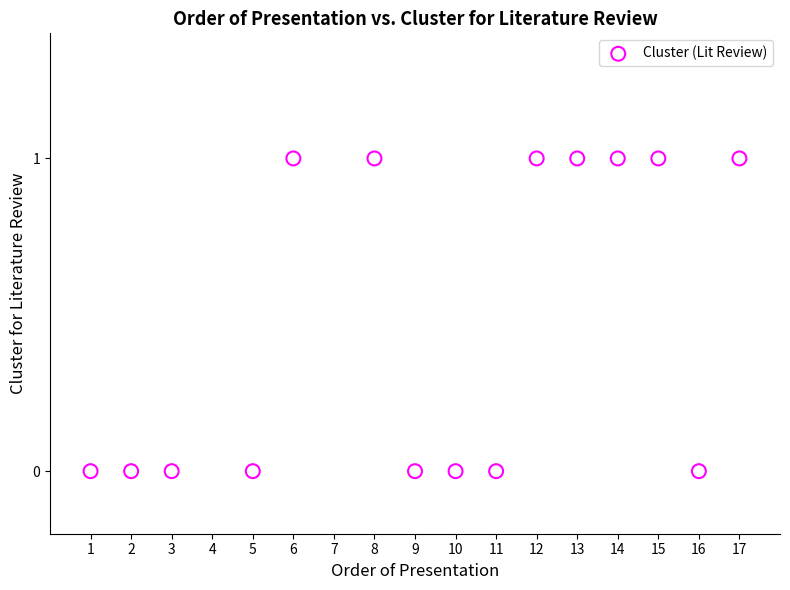

What is the range of X values (max minus min)?

16